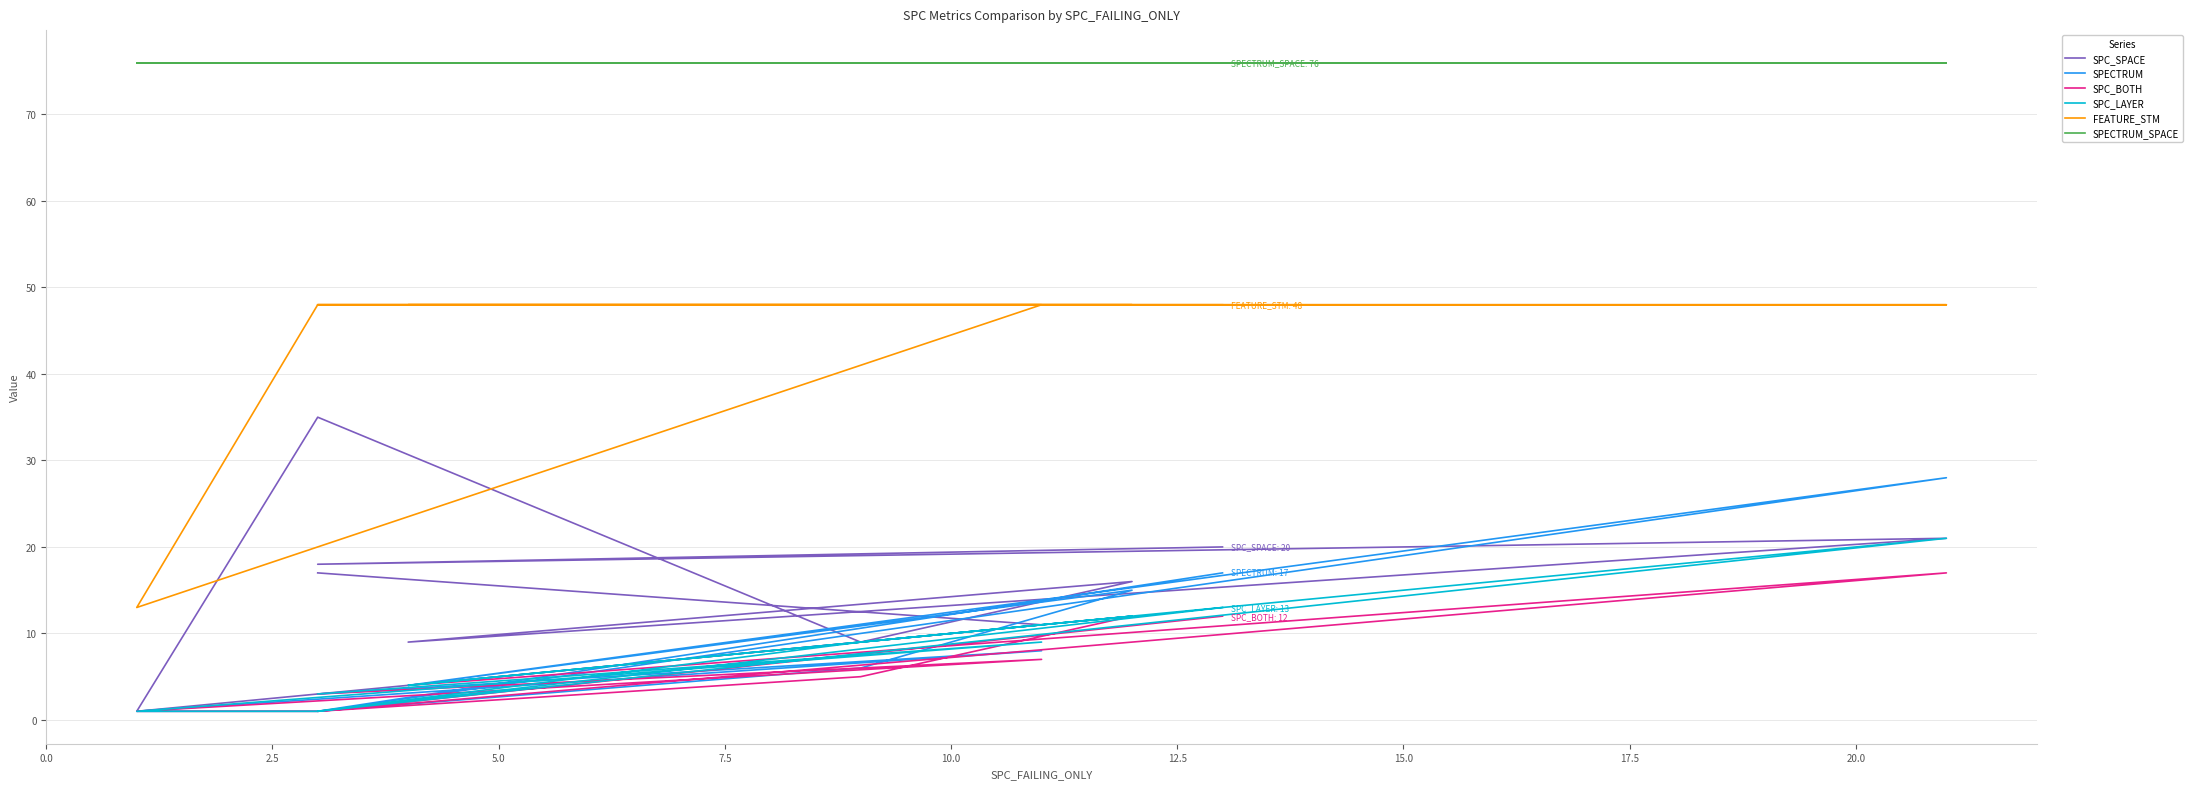

What is the label of the 9th point from the right?

2.5